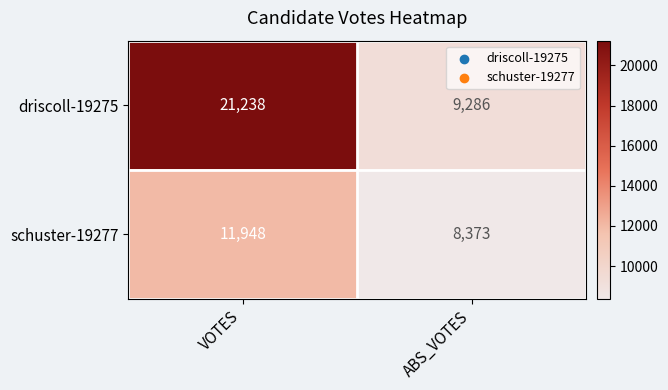

Which category has the highest value in the driscoll-19275 series?

VOTES